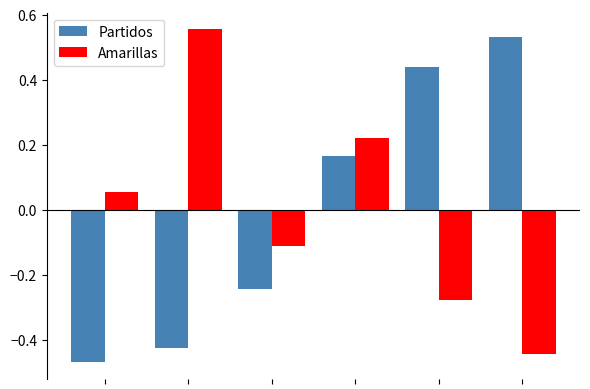

What is the difference between the second highest and minimum values in the Partidos series?

0.9